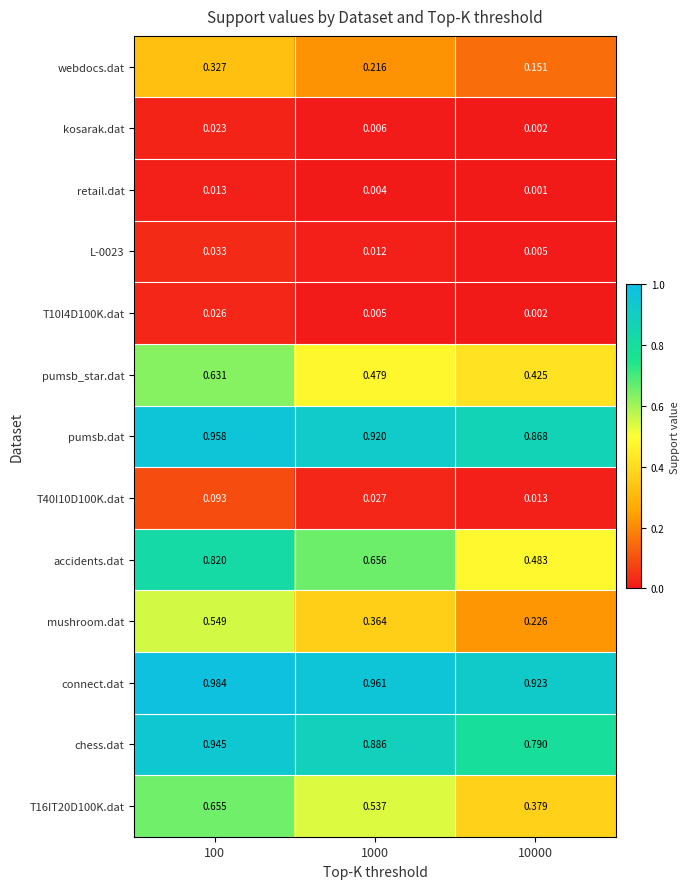

Is the value of kosarak.dat at 10000 greater than the value of retail.dat at 10000?

Yes